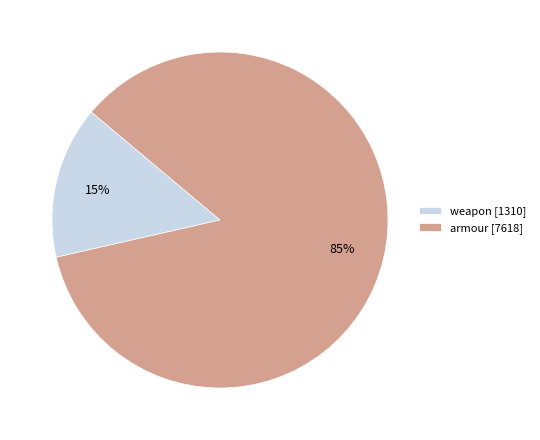

Count the number of slices in the pie.

2